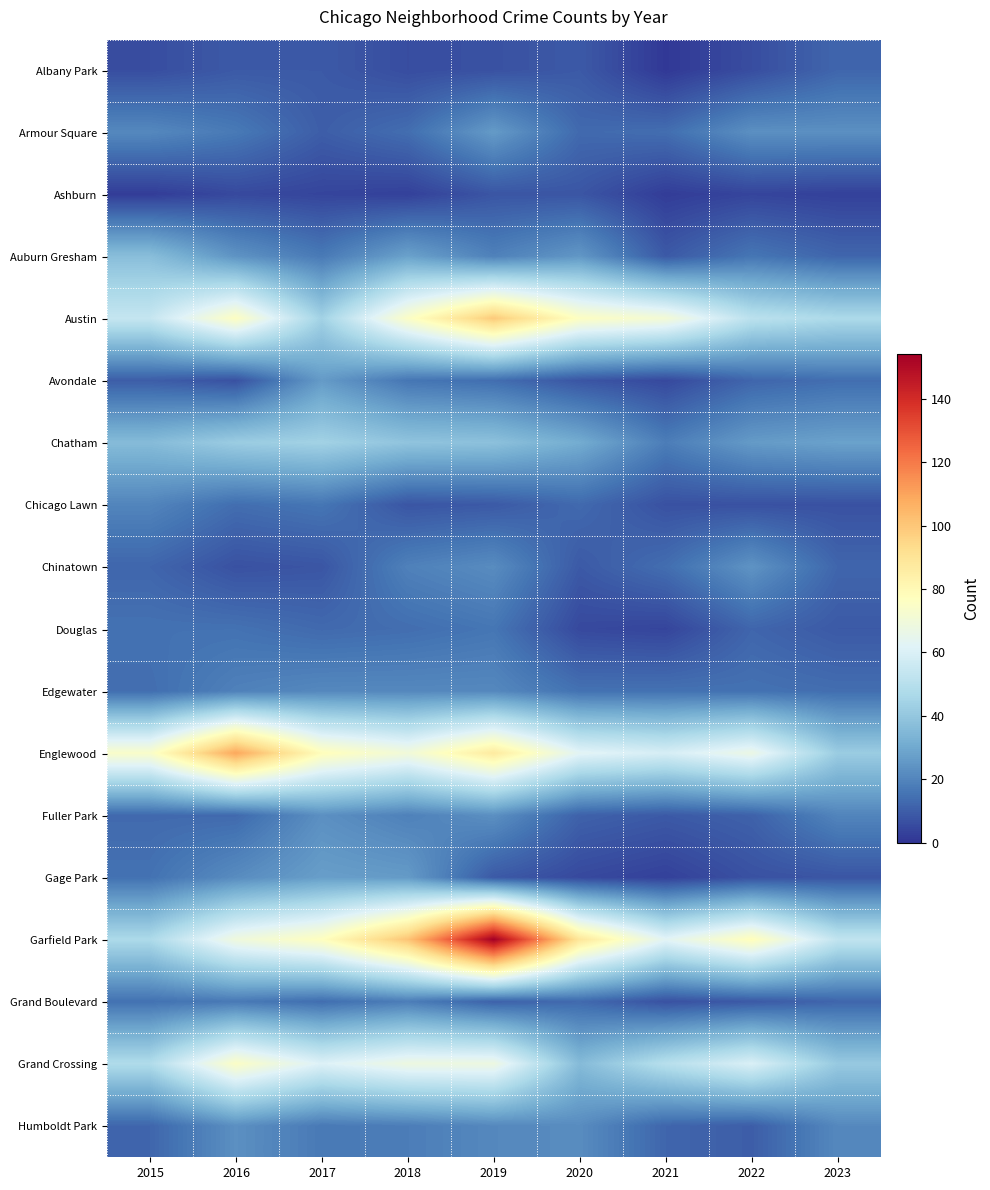

Rank the series at 2021 from highest to lowest value.

Austin, Garfield Park, Englewood, Grand Crossing, Chatham, Edgewater, Armour Square, Chinatown, Humboldt Park, Auburn Gresham, Fuller Park, Chicago Lawn, Grand Boulevard, Avondale, Douglas, Gage Park, Ashburn, Albany Park